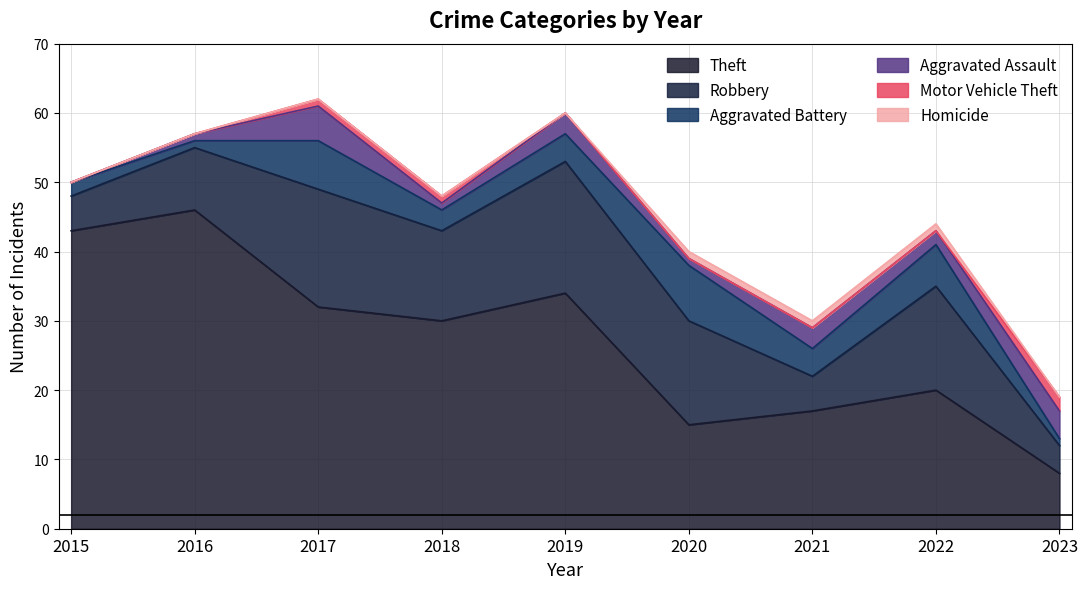

Does the chart have visible grid lines?

Yes